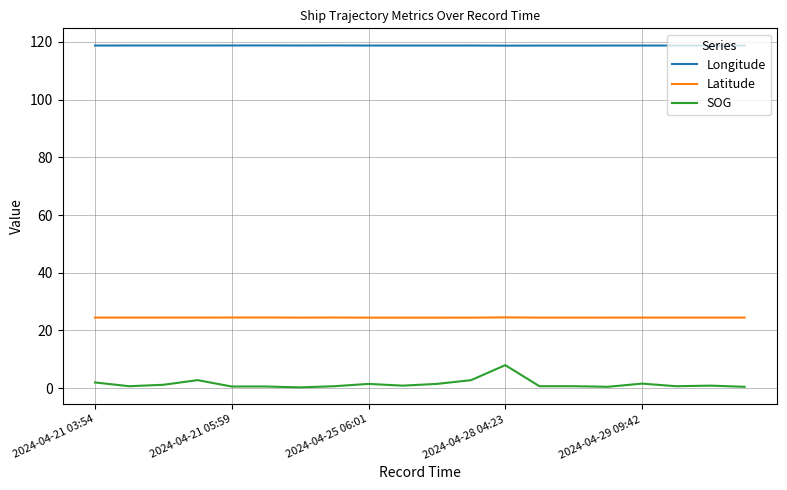

What is the greatest value displayed?

118.7